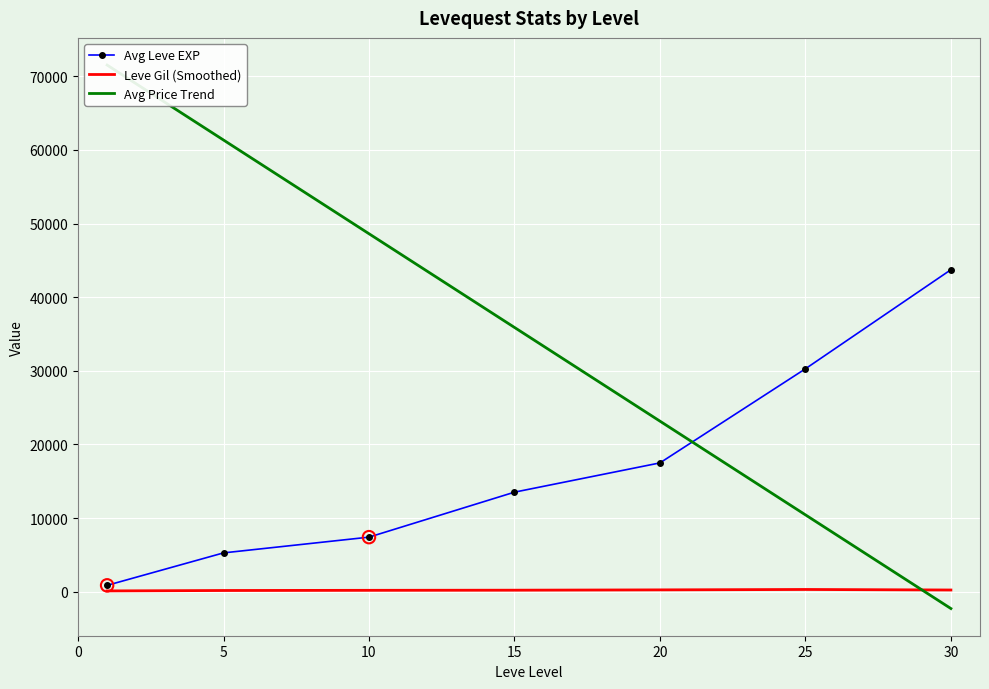

What is the total value across all series at 10?

56193.2